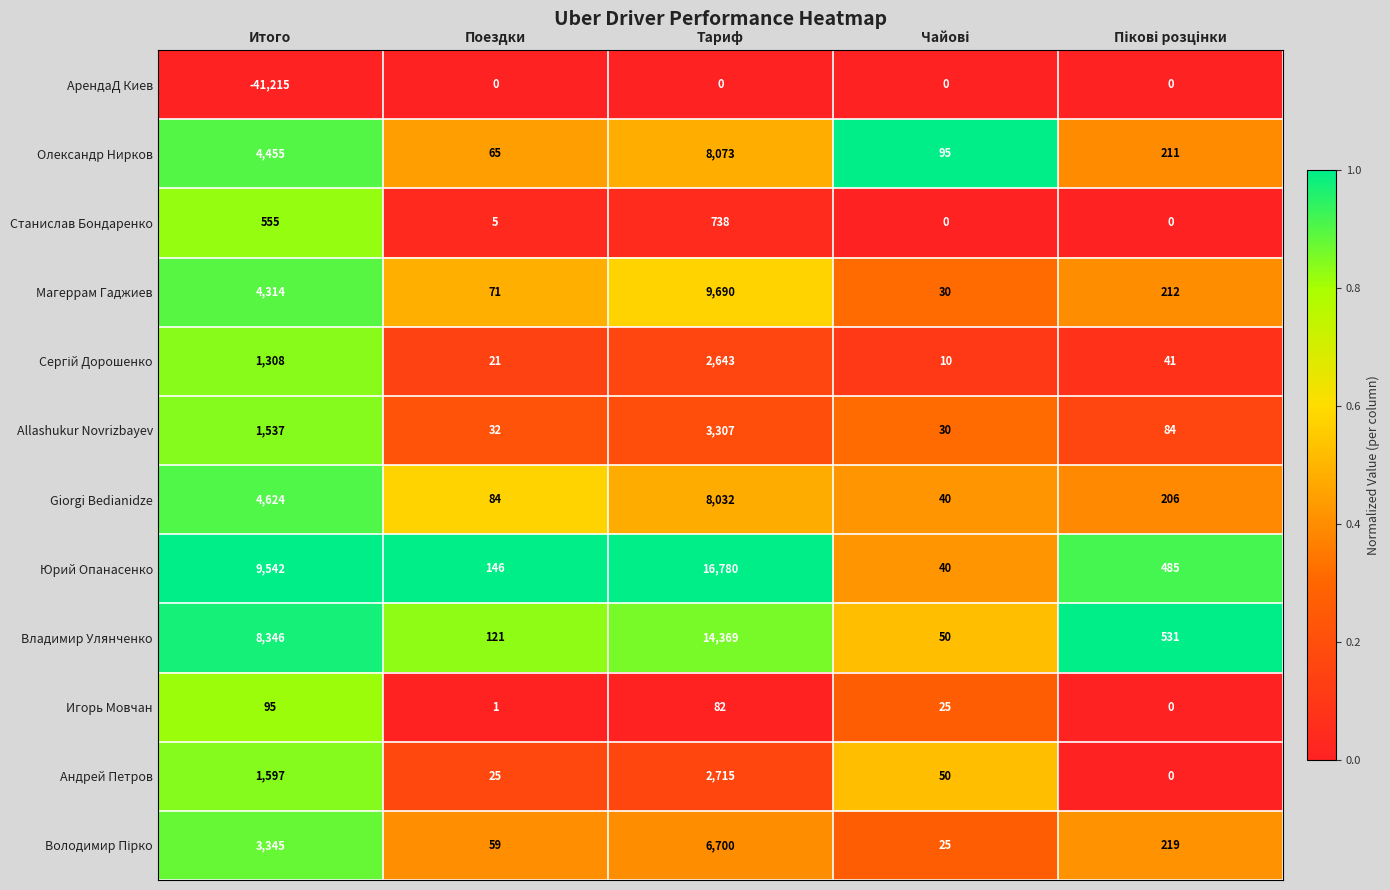

At which category does the chart reach its minimum across all series?

Итого